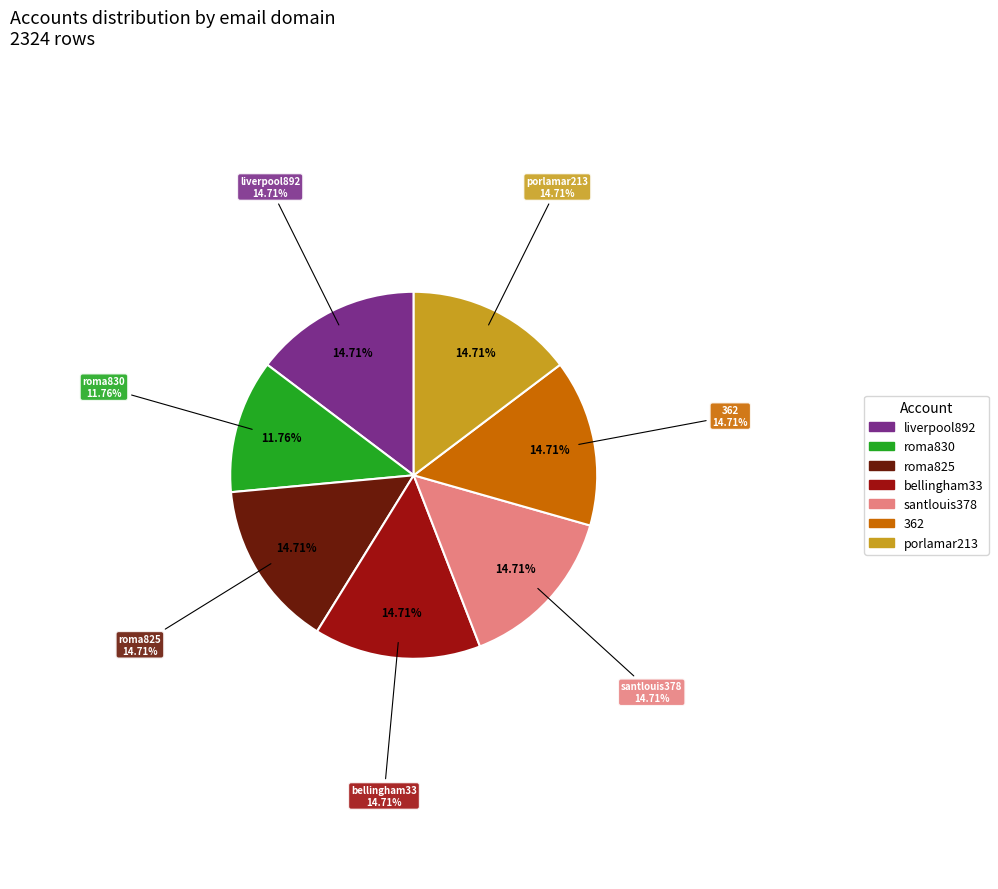

Between porlamar213 and liverpool892, which is larger?

liverpool892